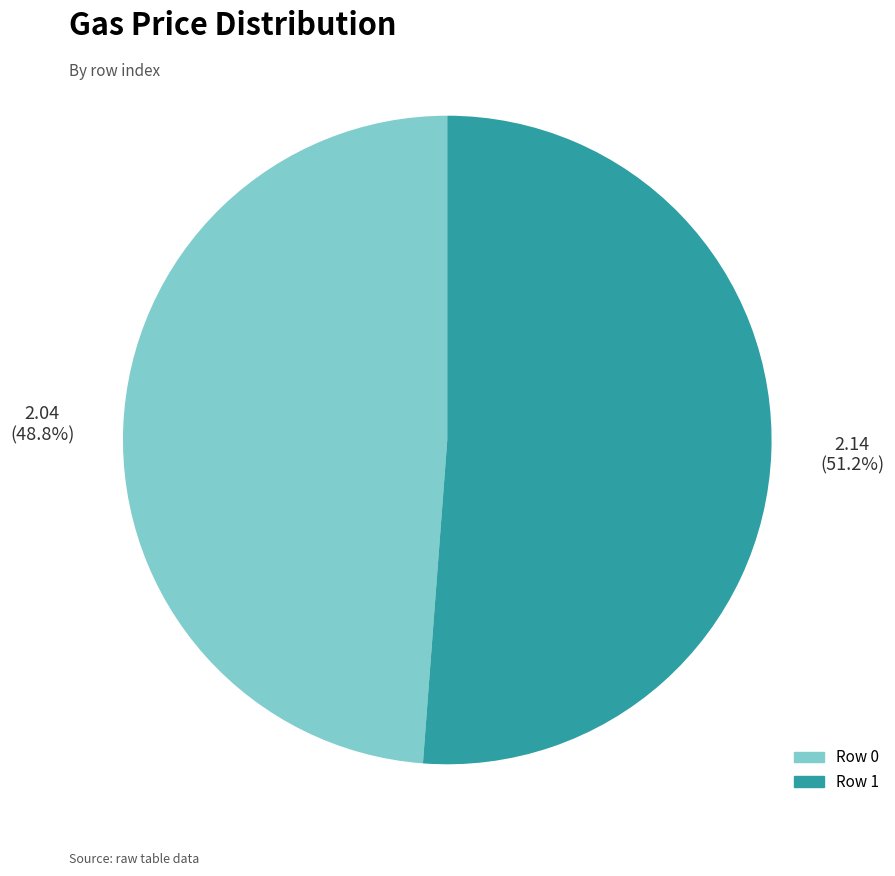

Does any single category account for the majority?

Yes